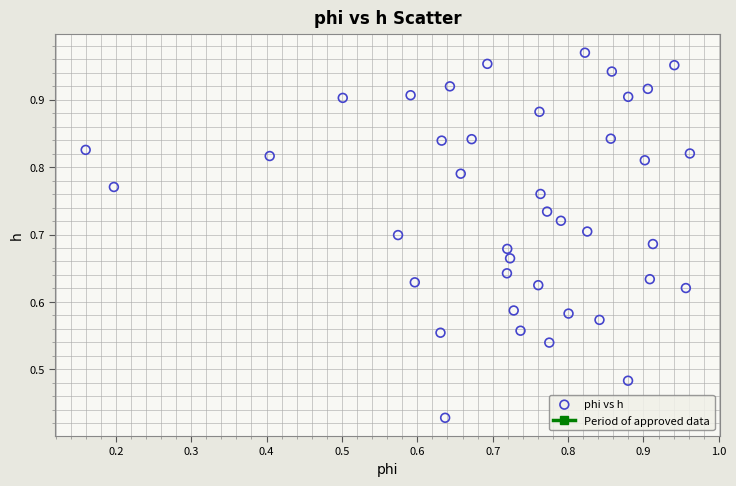

Count the number of points in this scatter plot.

40